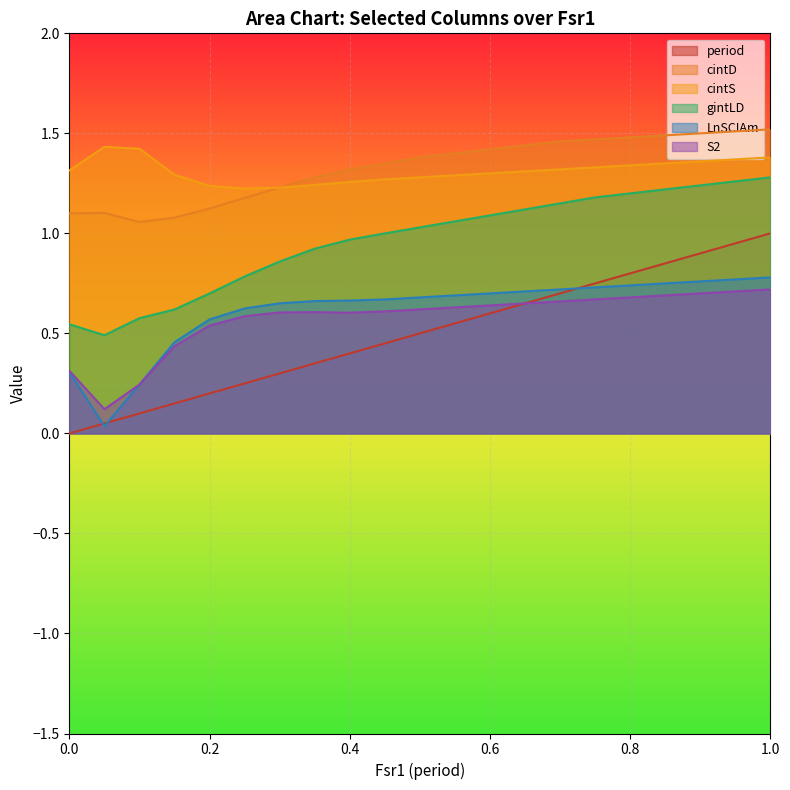

True or false: S2 and cintD cross at least once.

False